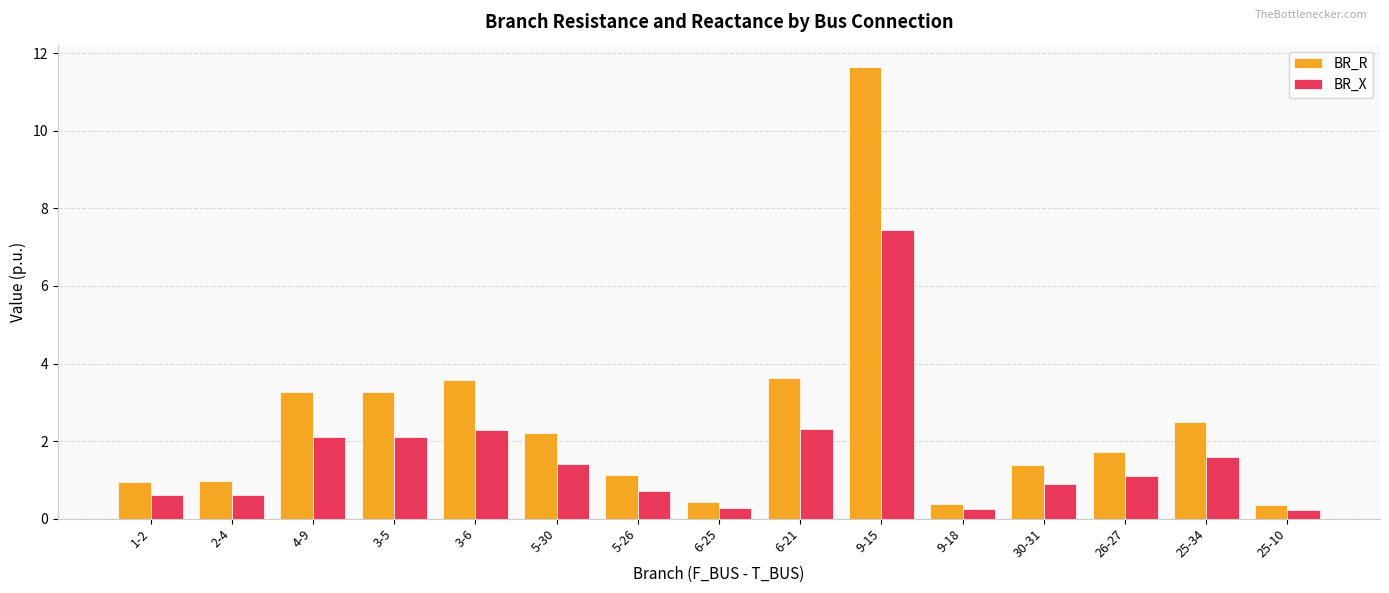

At which label does BR_R reach its peak?

9-15